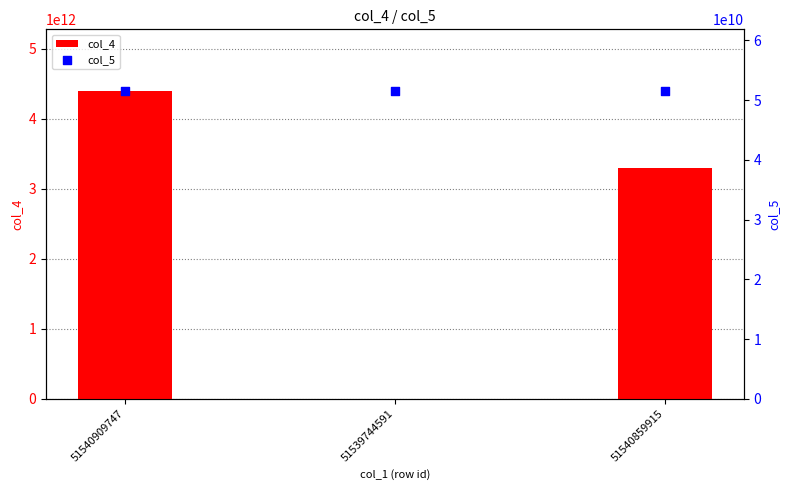

At which category is the sum across all series the highest?

51540909747